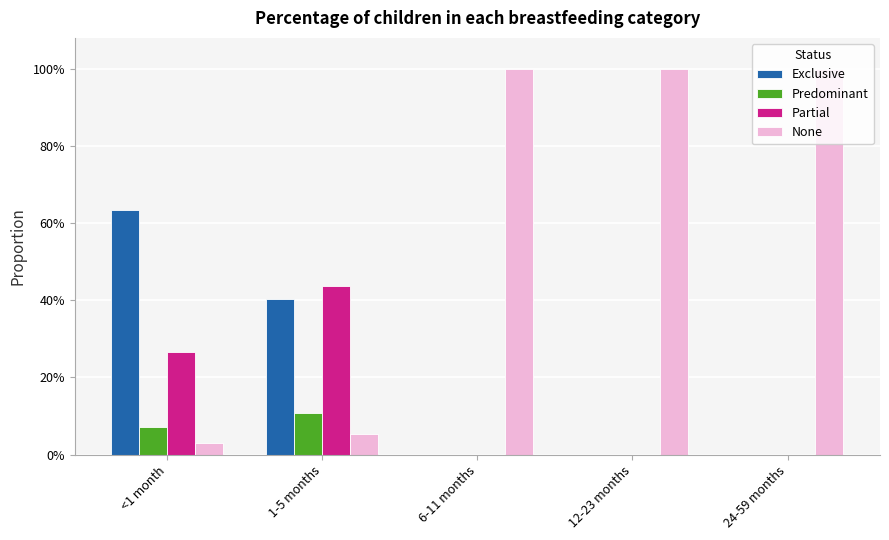

What is the label of the 3rd bar from the right?

6-11 months